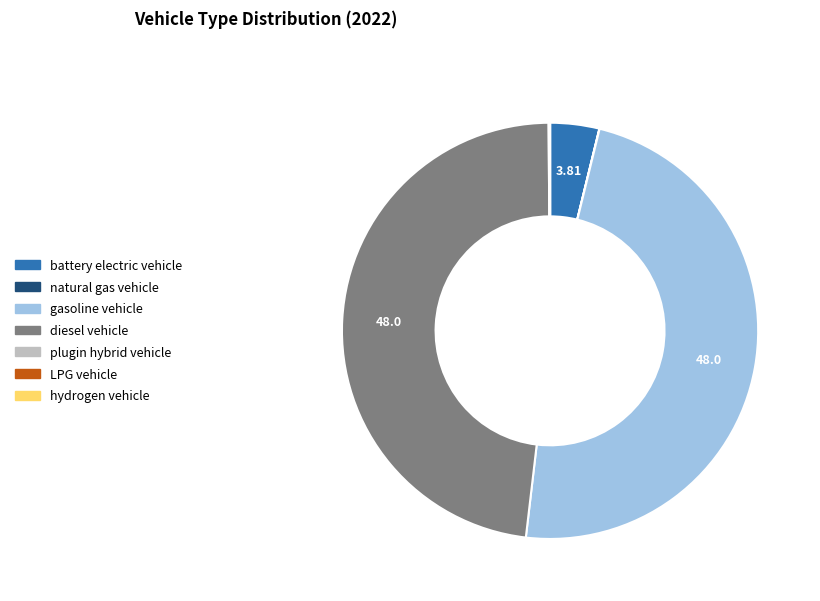

Is there any slice that represents more than half of the pie?

No